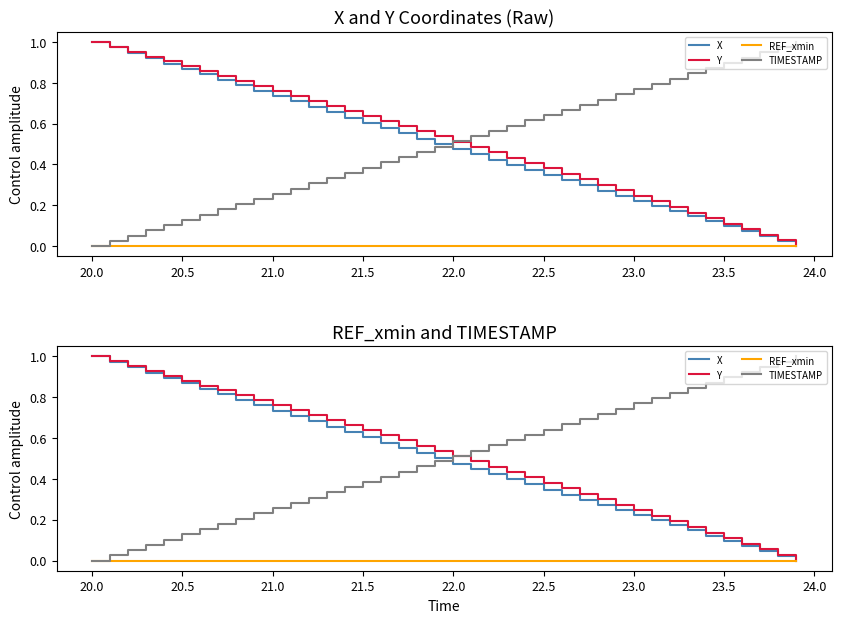

Read the X value at 23.5.

0.1